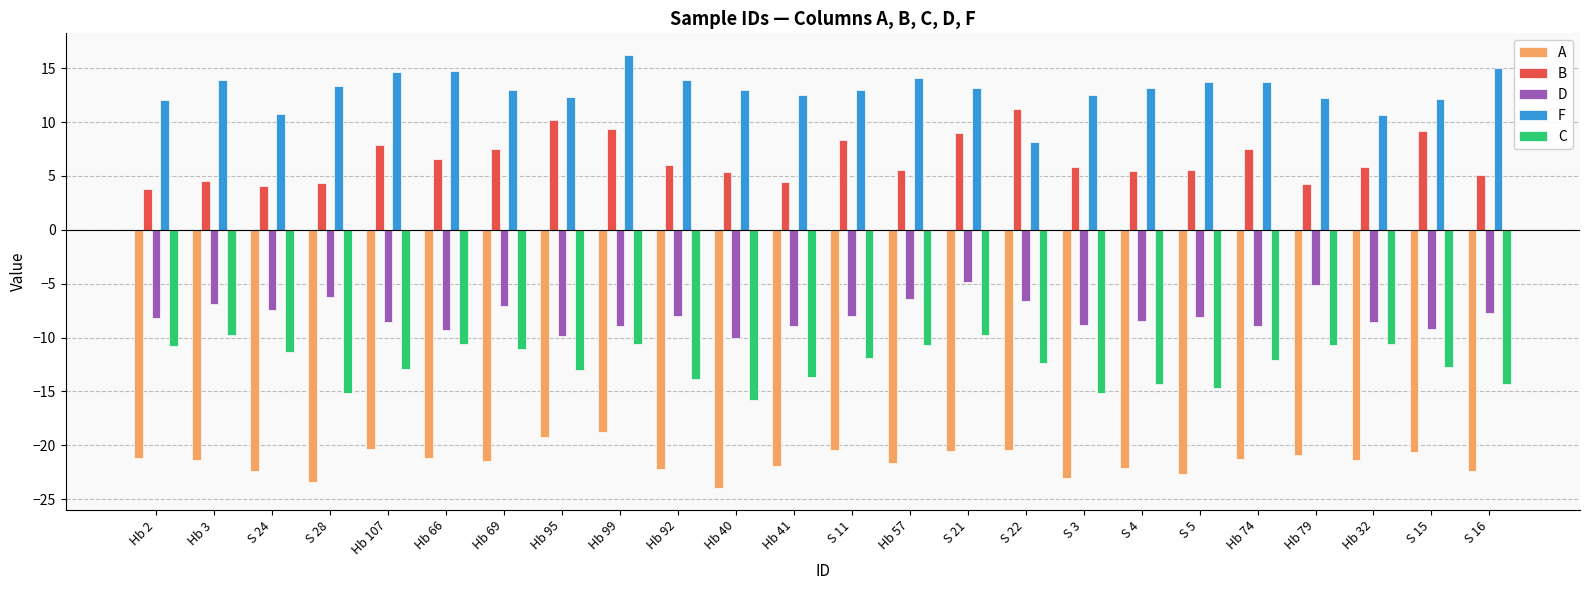

What is the approximate value of C at S 21?

-9.8